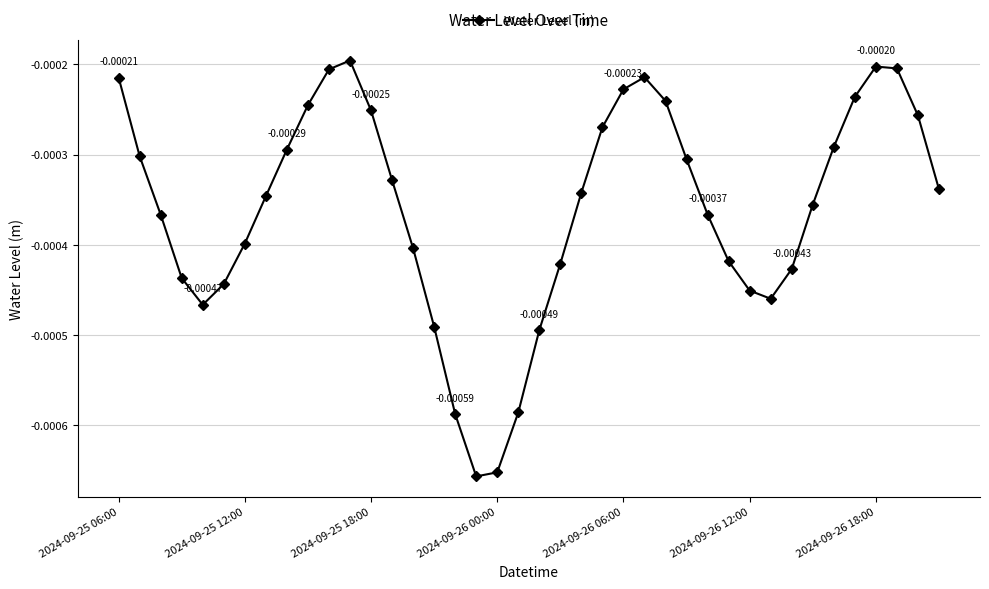

True or false: the data has more than 1 interior local peaks.

True